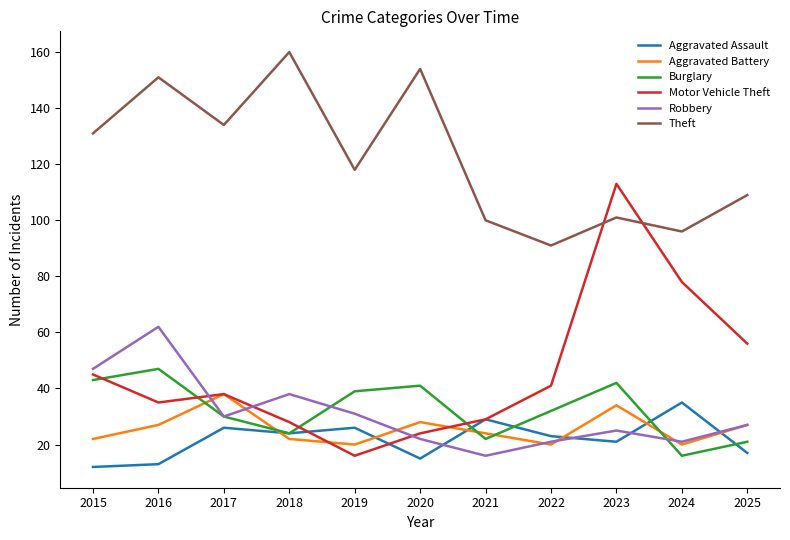

At which category does Aggravated Battery reach its first local peak?

2017